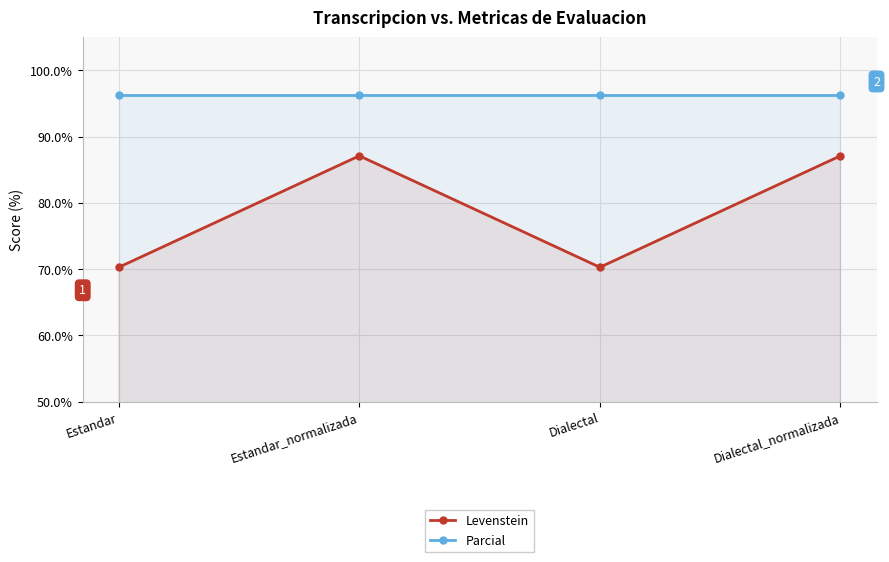

At which category is the sum across all series the highest?

Estandar_normalizada